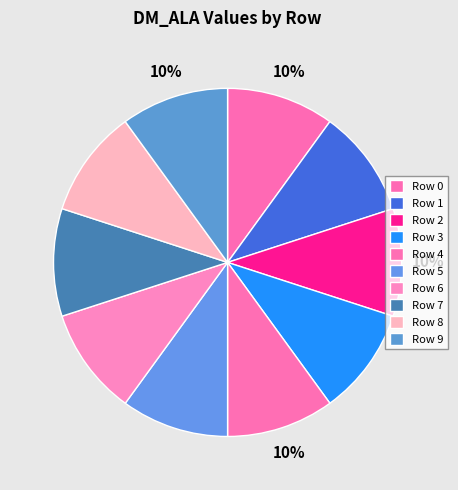

Do Row 9 and Row 5 together represent more than half of the pie?

No